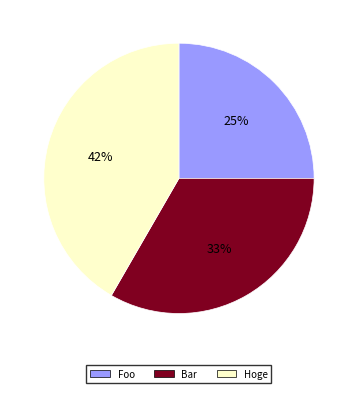

Is it true that Hoge is 42% of the pie?

True